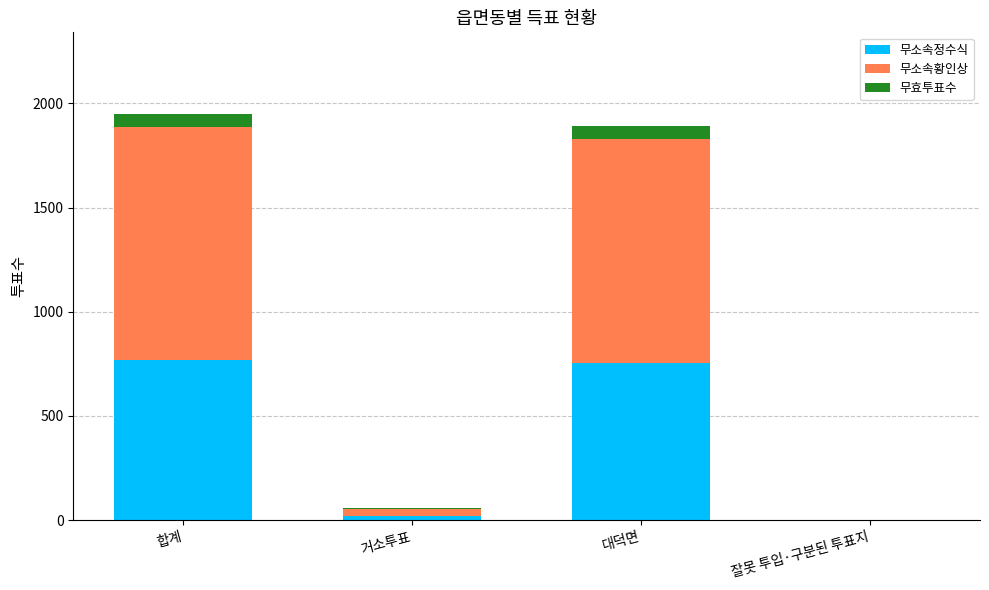

Reading left to right, list the values for the 무소속정수식 series.

합계=770	거소투표=18	대덕면=752	잘못 투입·구분된 투표지=0